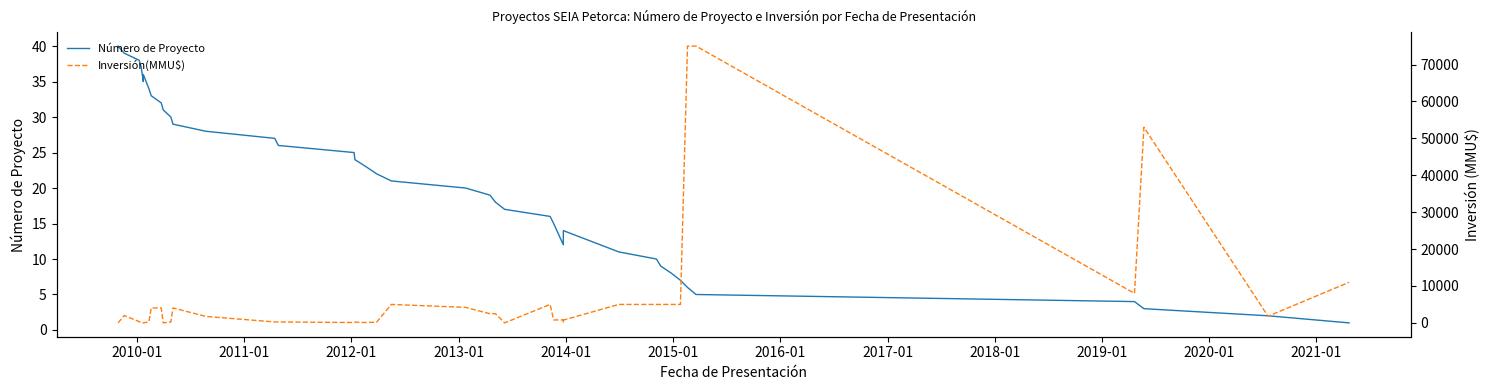

The Número de Proyecto series shows 65 at 2014-01. True or false?

False